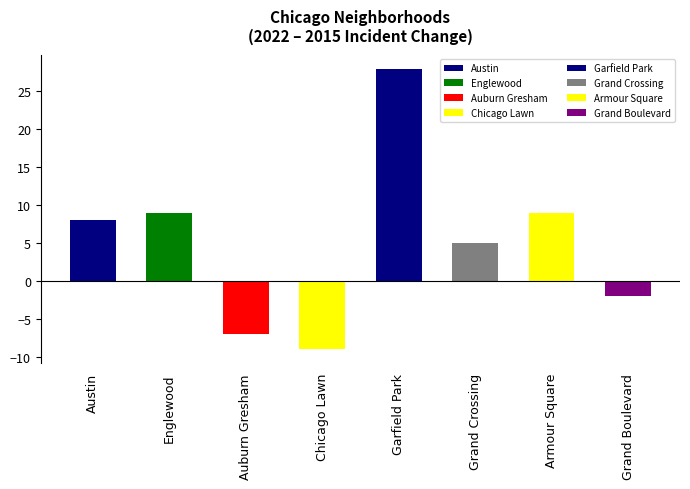

The chart shows a value of 9 at Englewood. True or false?

True